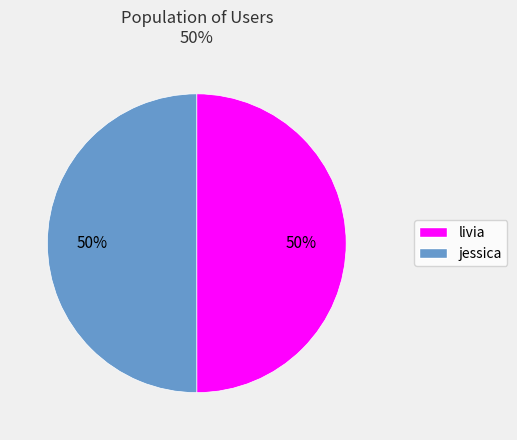

The jessica slice represents 50% of the pie. True or false?

True